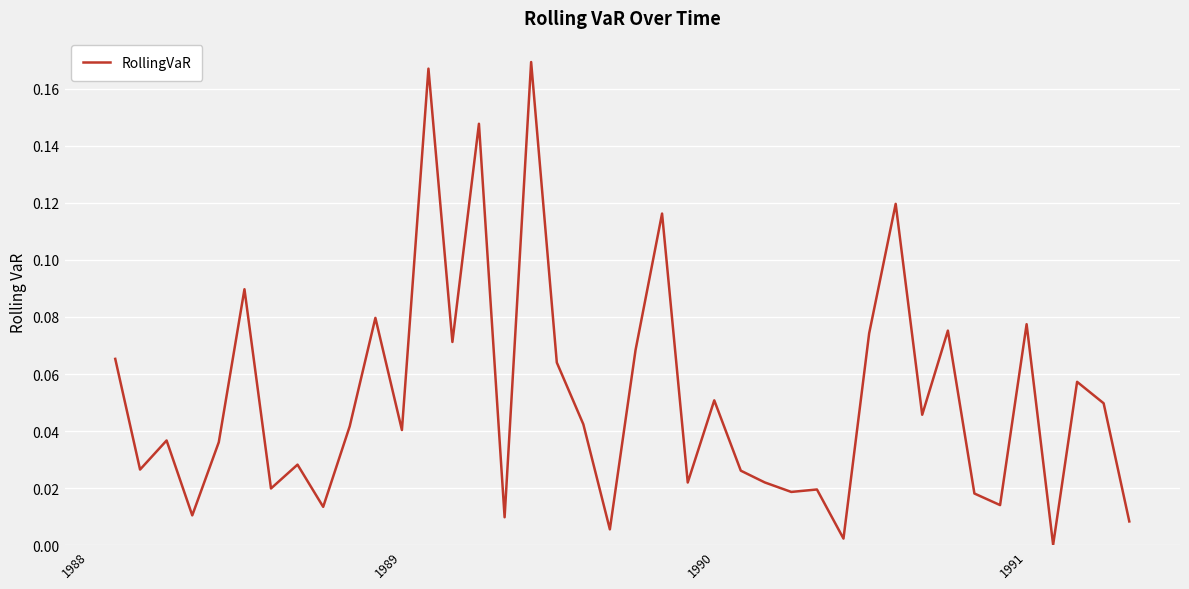

Count the number of data series in this chart.

1